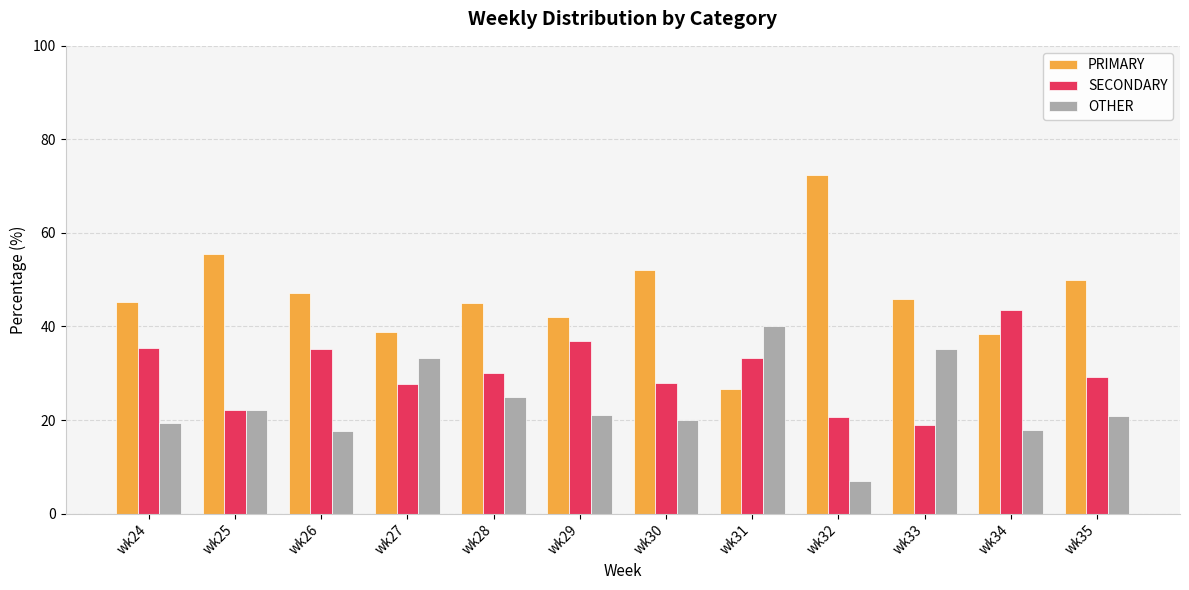

The value of PRIMARY at wk34 is 15.0. True or false?

False